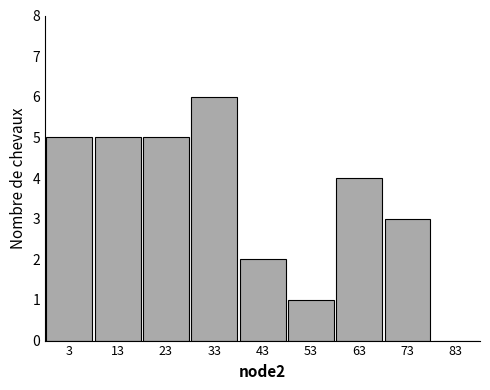

Reading left to right, list every bar in this chart as the range it spans on the x-axis followed by its height. The values are not printed on the chart, so give them approximately, as read against the axis.

-2 to 8: 5
8 to 18: 5
18 to 28: 5
28 to 38: 6
38 to 48: 2
48 to 58: 1
58 to 68: 4
68 to 78: 3
78 to 88: 0